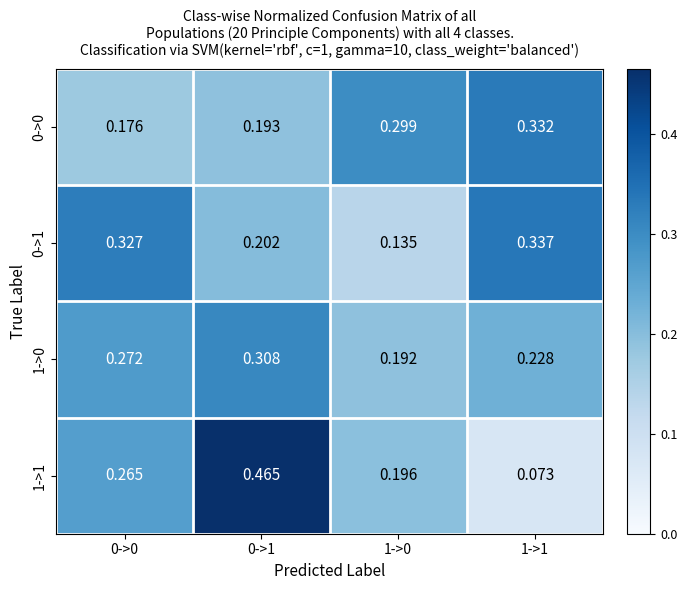

Is the value of 0->1 at 1->0 greater than the value of 0->0 at 0->0?

No